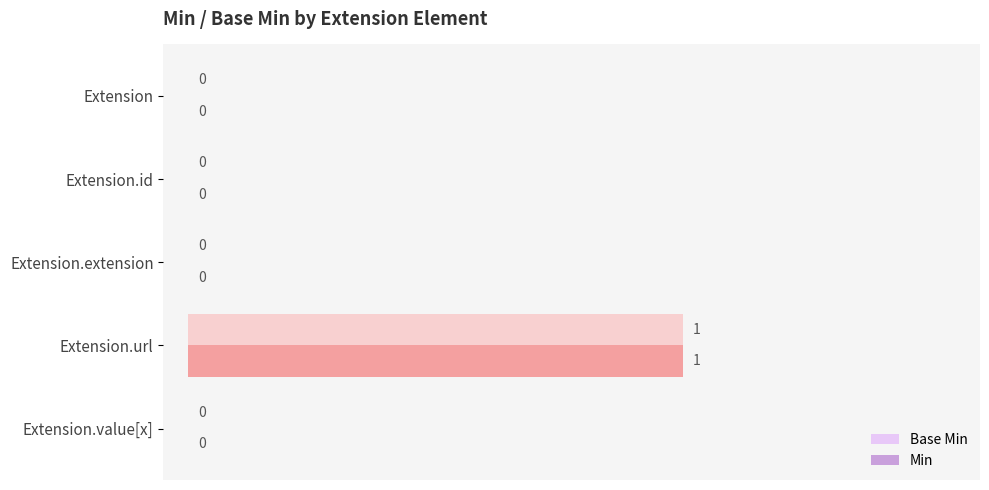

Which category has the highest value in the Min series?

Extension.url